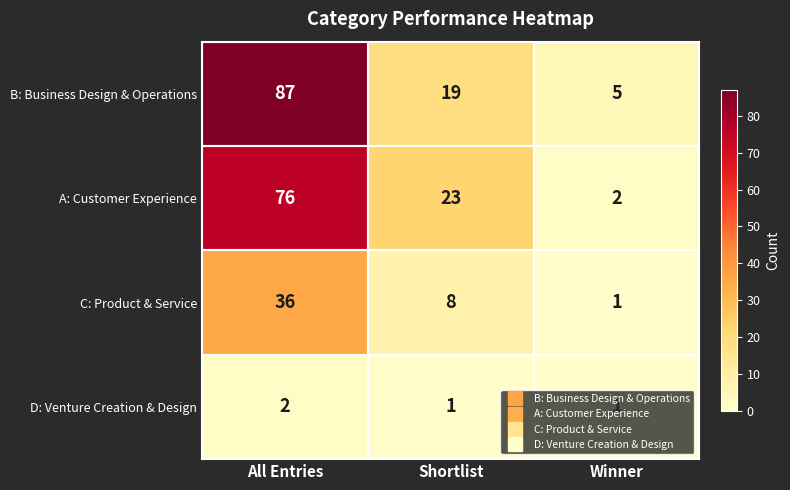

True or false: A: Customer Experience has a value of 23 at Shortlist.

True